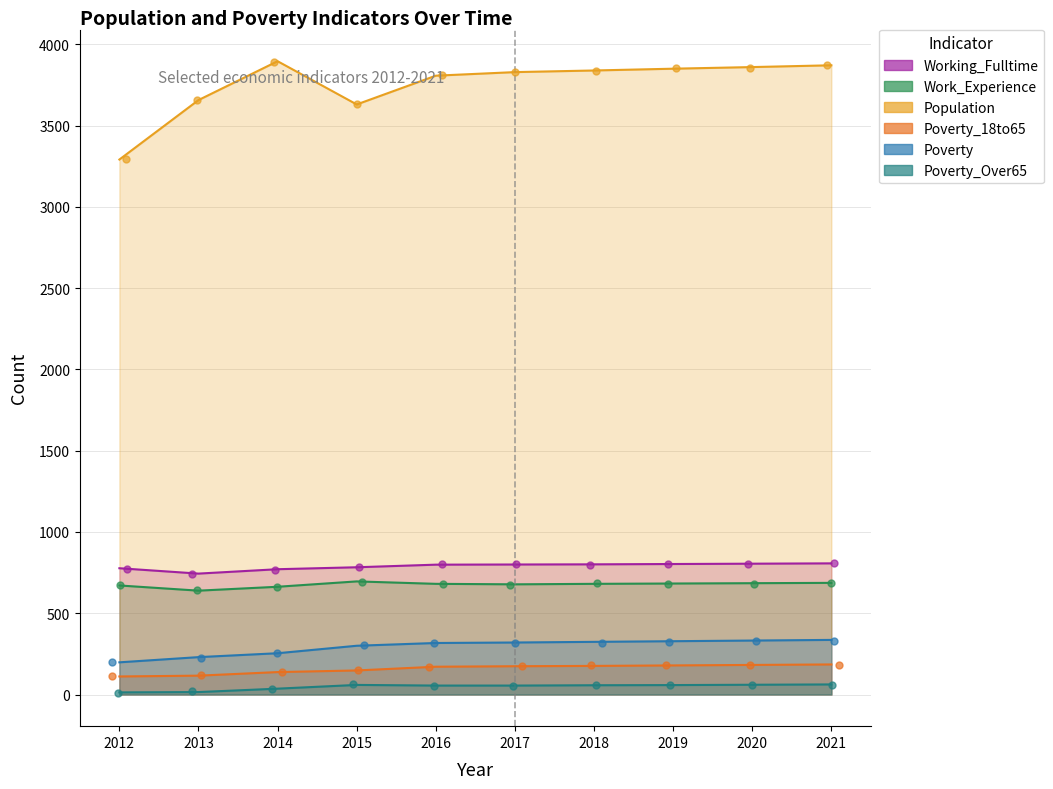

Which series has the widest spread of Y values?

Population